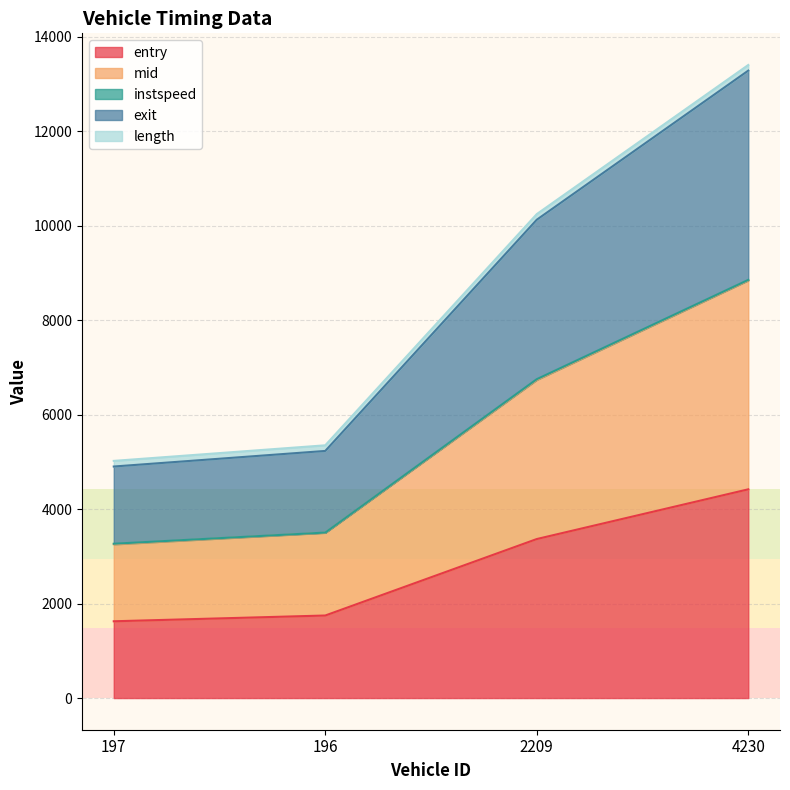

The exit series shows 19675.8 at 4230. True or false?

False